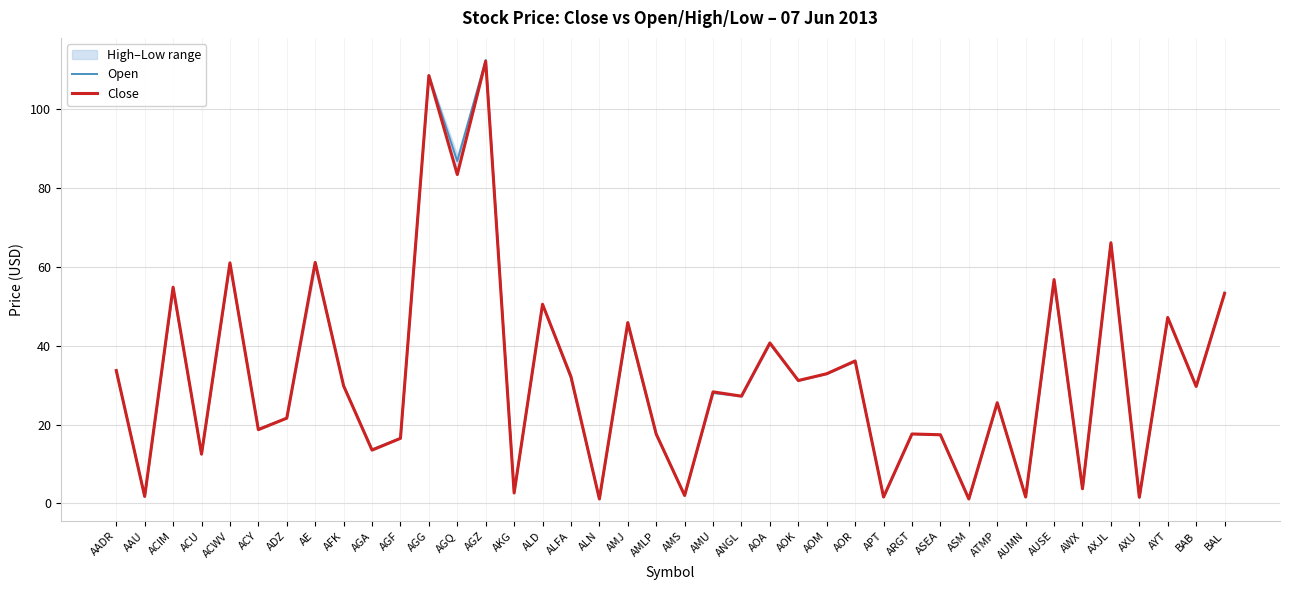

What is the value of the Open point at the 2nd from the left?

1.7